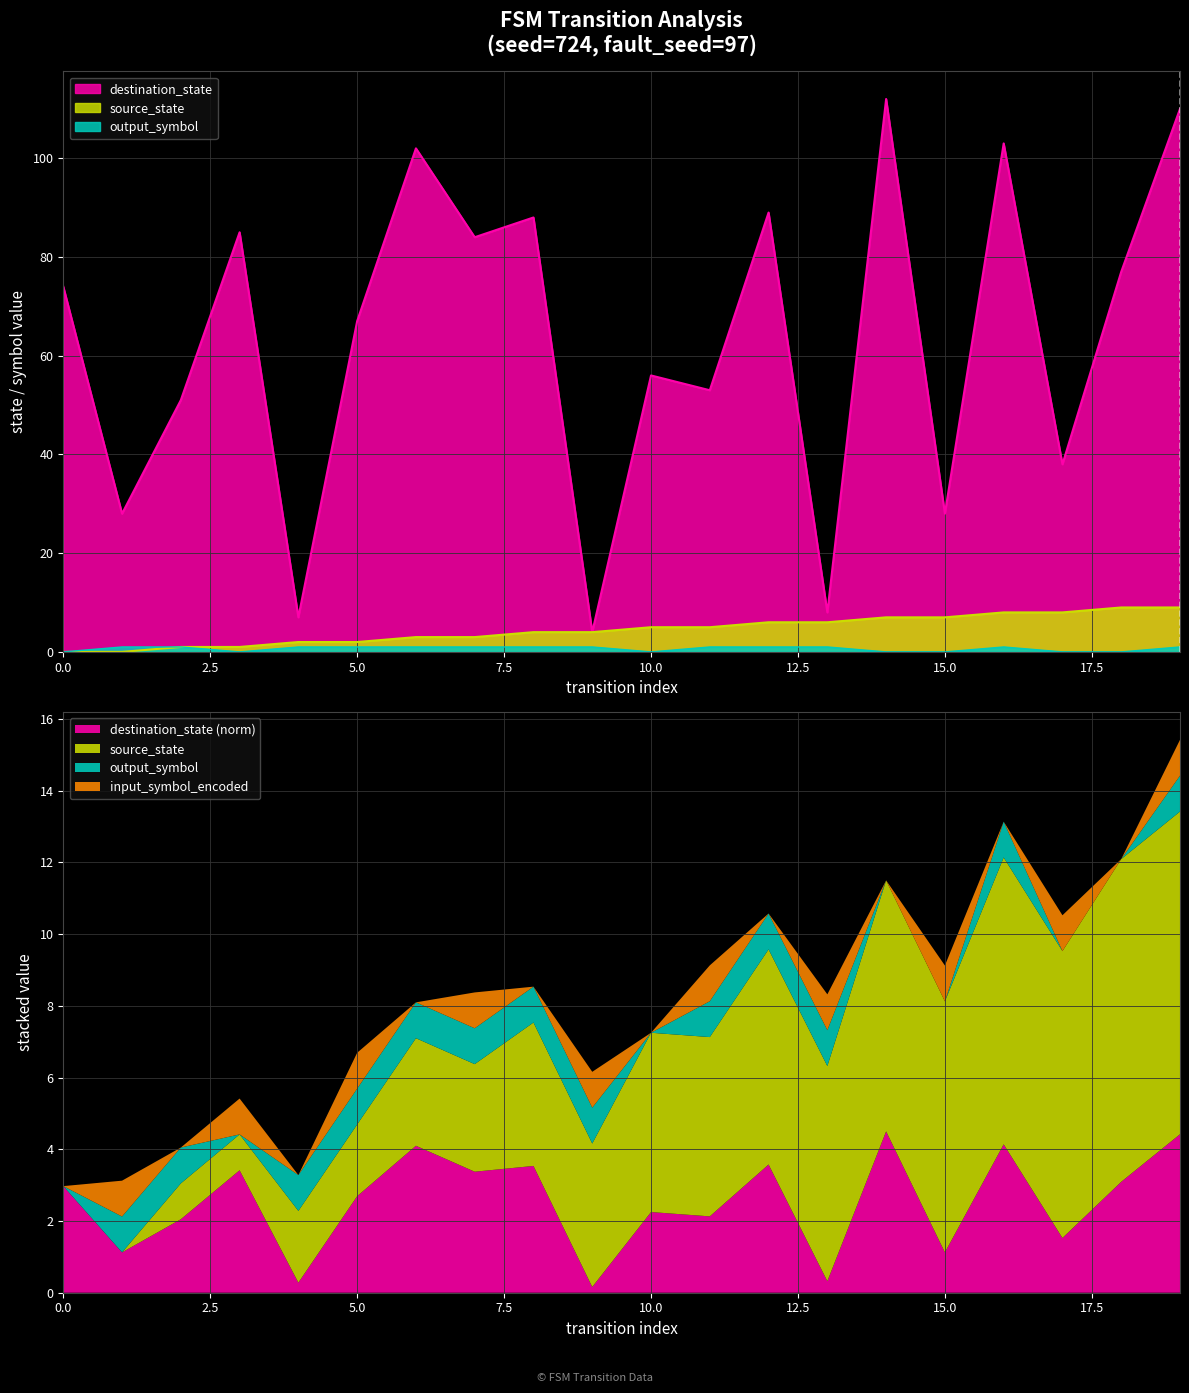

What is the difference between the second highest and minimum values in the source_state series?

9